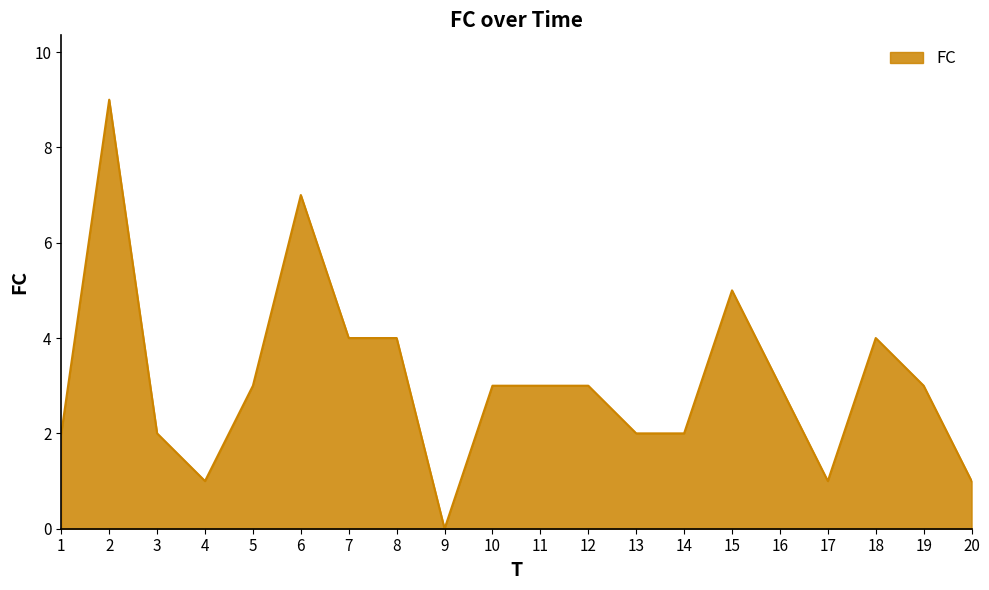

What is the greatest value displayed?

9